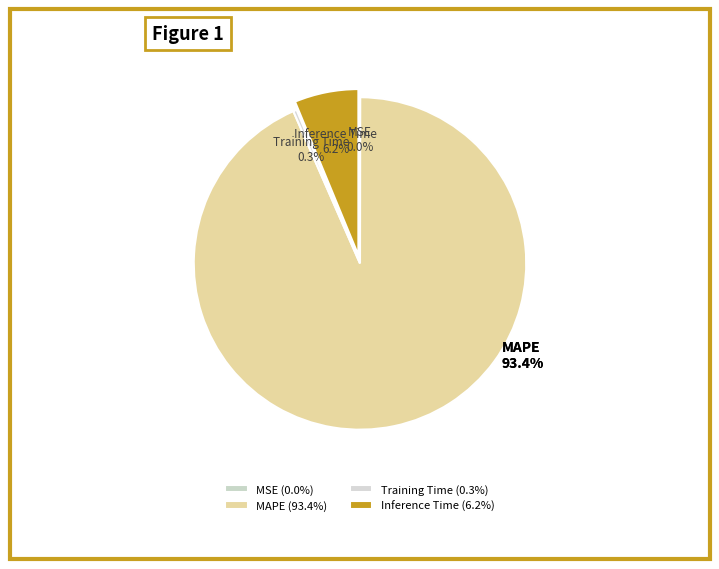

Which category has the smallest portion of the pie?

MSE